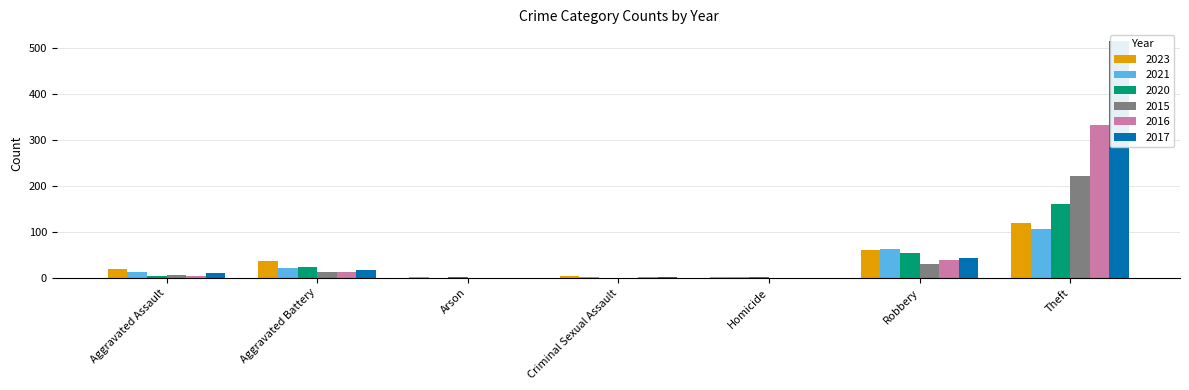

How many values in 2016 are above zero?

5